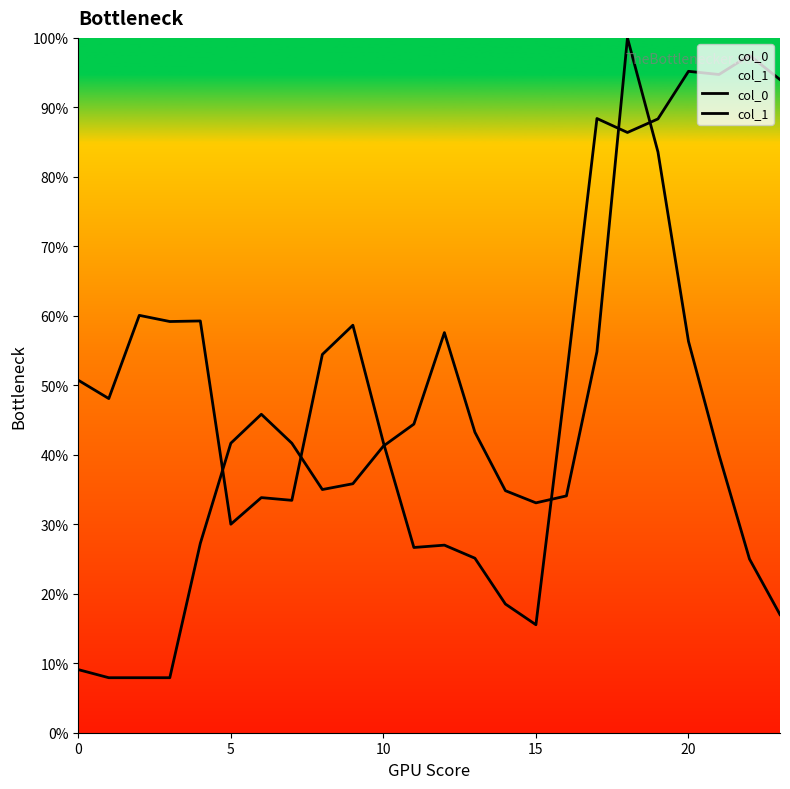

True or false: col_1 has a value of 1.3 at 19.

False